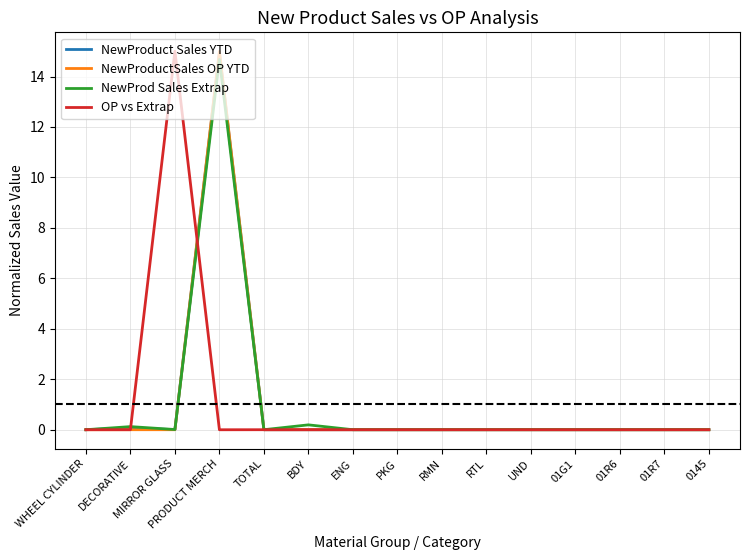

The OP vs Extrap series shows 0.0 at RMN. True or false?

True